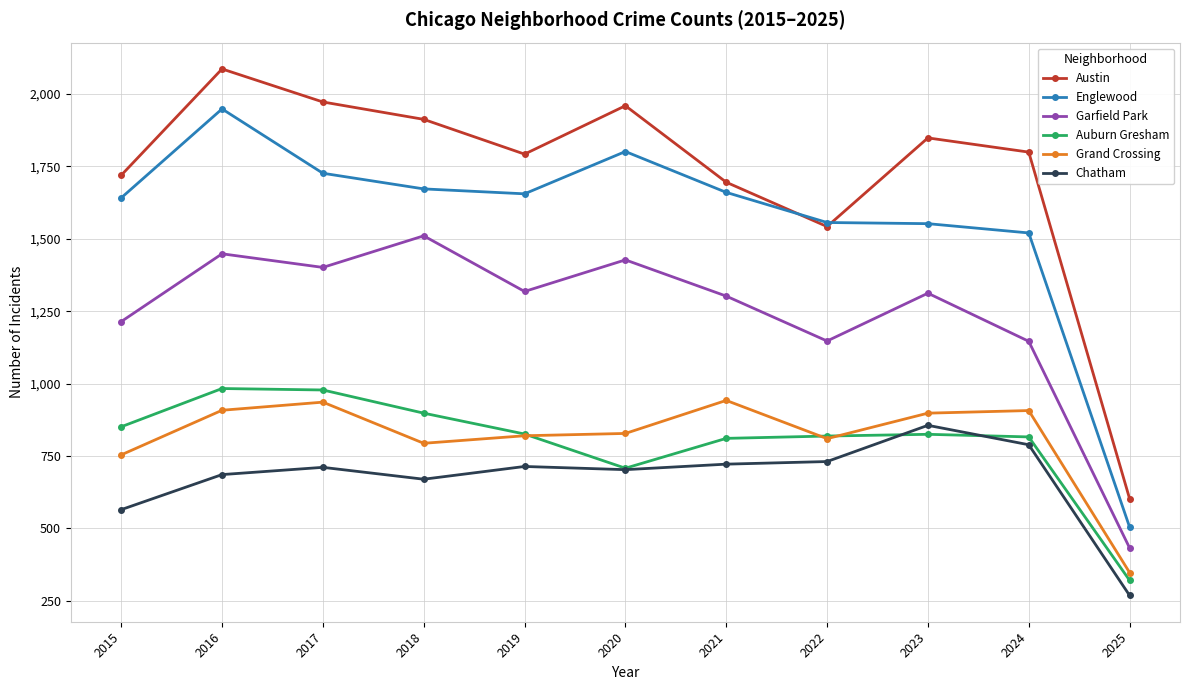

Which category has the highest value in the Chatham series?

2023